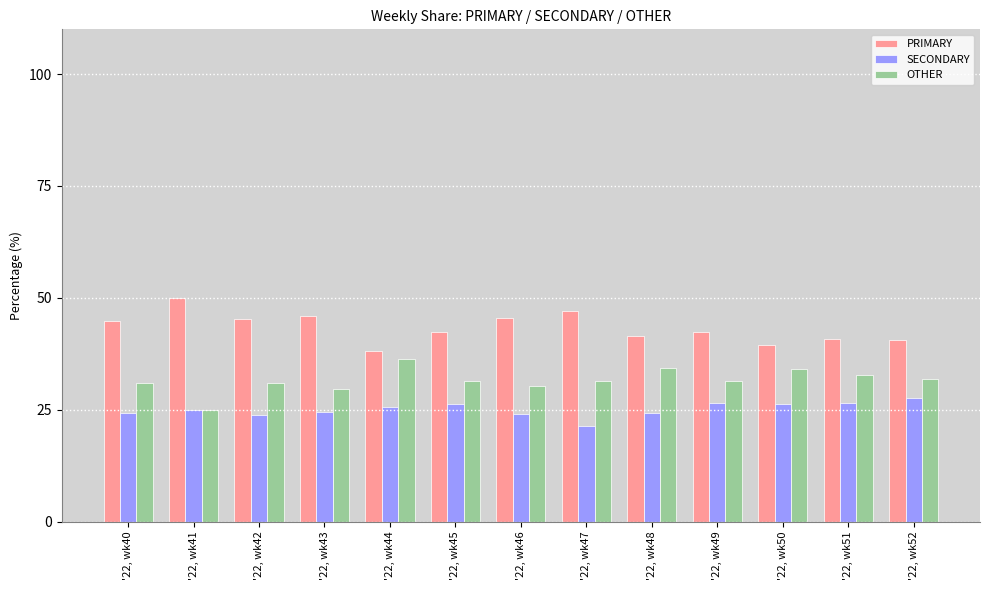

What is the difference between the maximum and minimum values in the OTHER series?

11.4